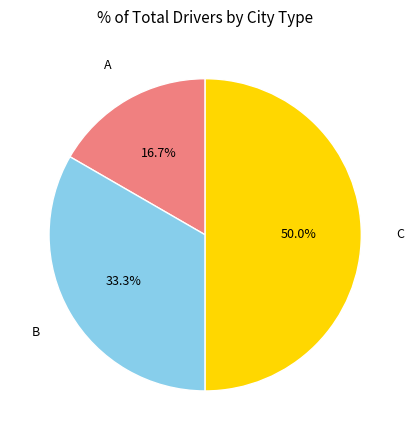

What portion of the pie excludes A?

83.3%